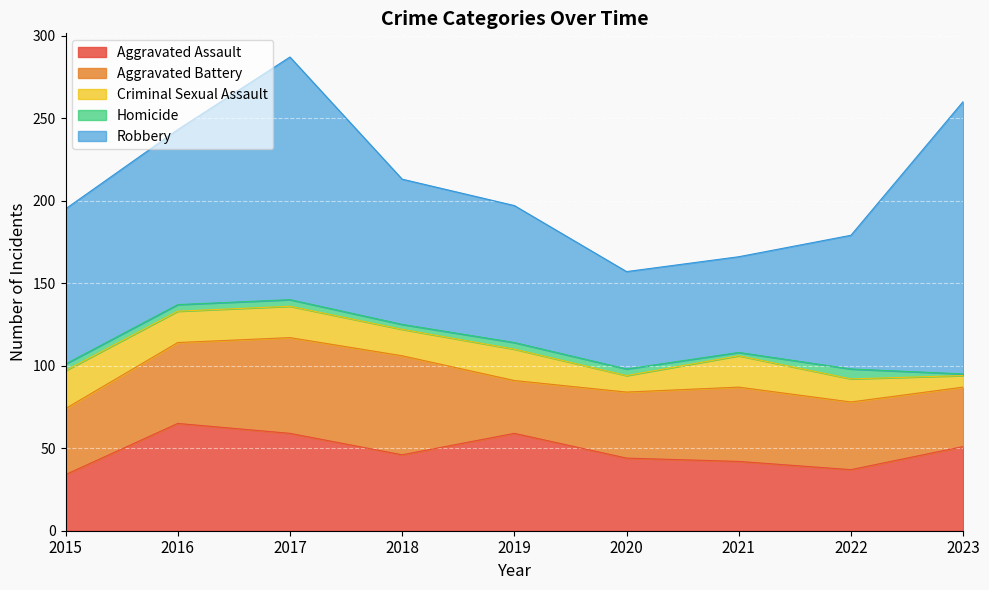

Reading right to left, what are all the values shown in this chart?

Aggravated Assault: 2023=51	2022=37	2021=42	2020=44	2019=59	2018=46	2017=59	2016=65	2015=34
Aggravated Battery: 2023=36	2022=41	2021=45	2020=40	2019=32	2018=60	2017=58	2016=49	2015=40
Criminal Sexual Assault: 2023=7	2022=14	2021=19	2020=10	2019=19	2018=16	2017=19	2016=19	2015=23
Homicide: 2023=1	2022=6	2021=2	2020=4	2019=4	2018=3	2017=4	2016=4	2015=4
Robbery: 2023=165	2022=81	2021=58	2020=59	2019=83	2018=88	2017=147	2016=106	2015=94